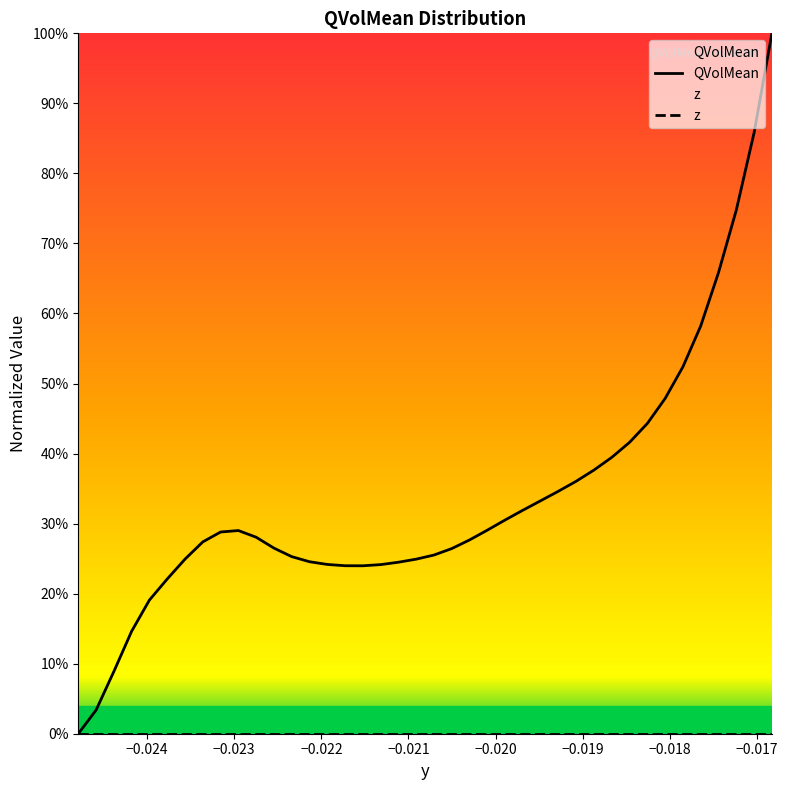

Does the chart display data point markers on the line(s)?

No